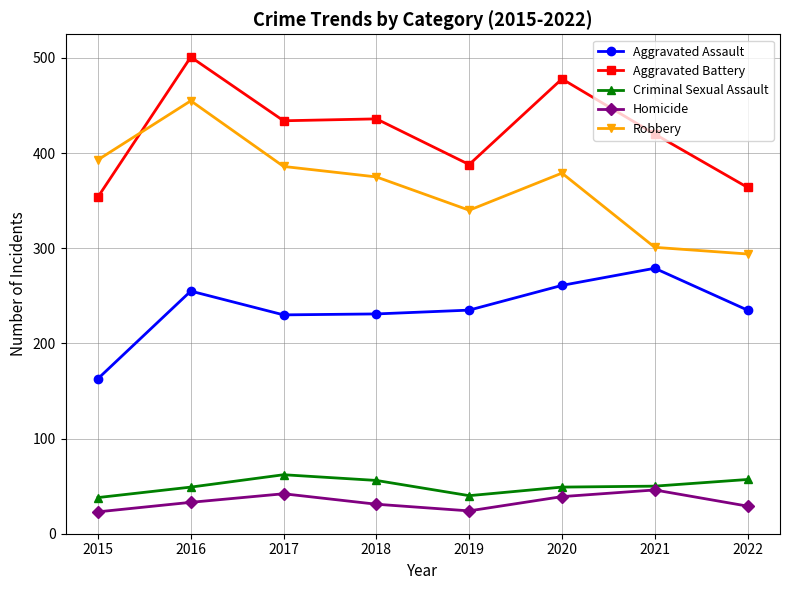

Is this an area chart (filled region under the line)?

No